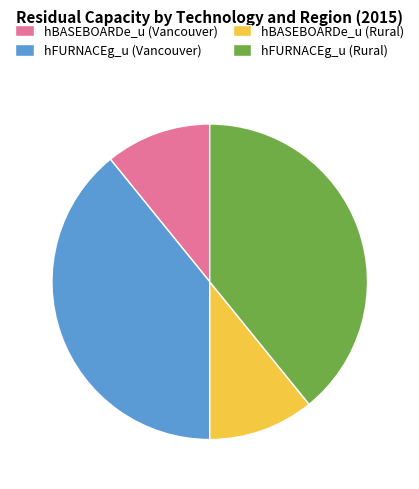

Between hFURNACEg_u (Rural) and hBASEBOARDe_u (Vancouver), which is larger?

hFURNACEg_u (Rural)